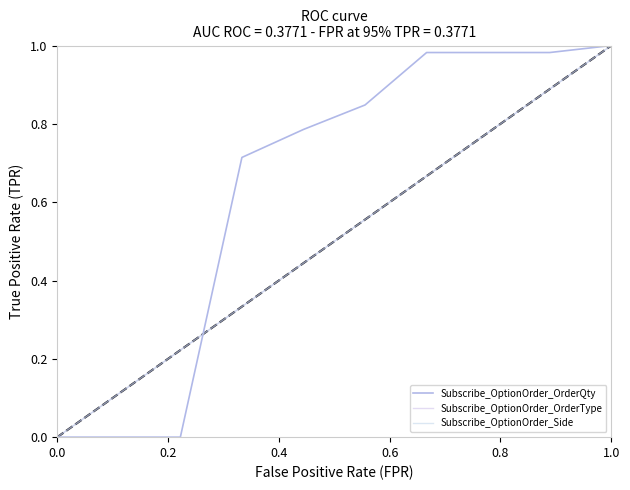

Which series has the widest spread of values?

Subscribe_OptionOrder_OrderQty